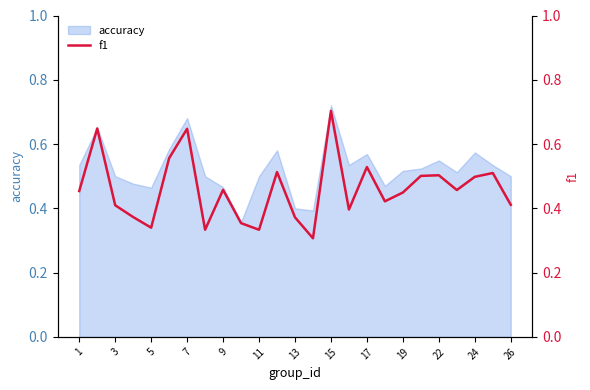

The value of accuracy at 22 is 1.0. True or false?

False